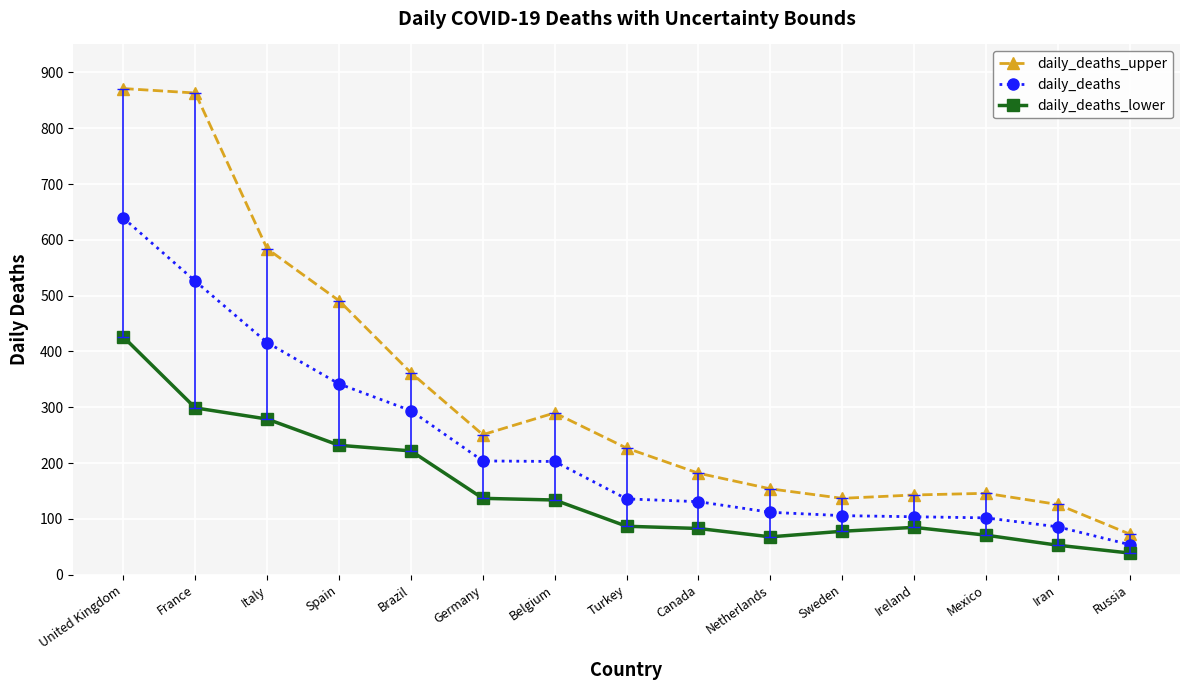

What is the average value of the daily_deaths_upper series?

327